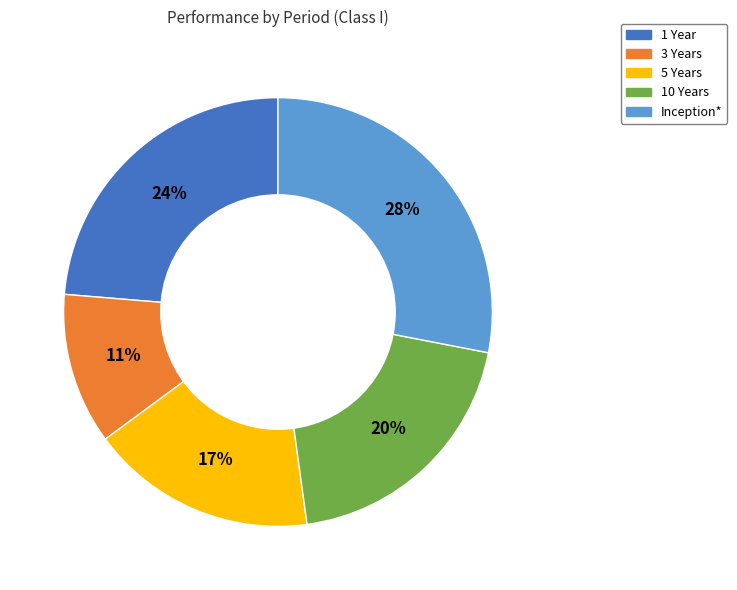

Count the number of slices in the pie.

5